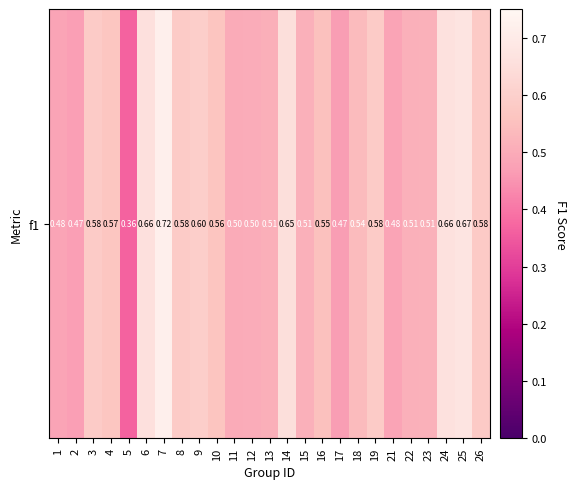

What is the maximum value shown in the chart?

0.7